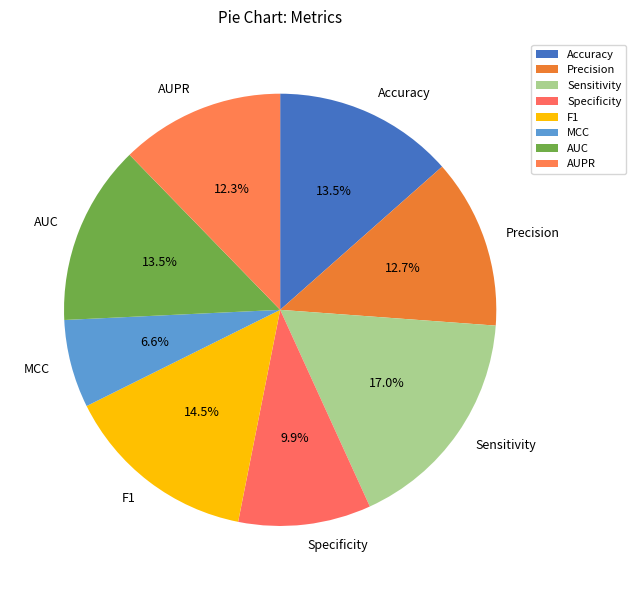

Is the sum of F1 and Sensitivity greater than half?

No